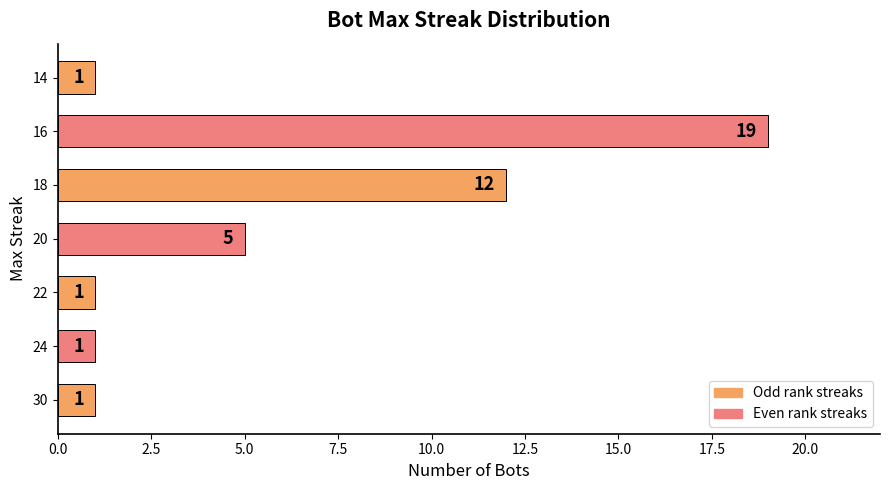

At which label is the value closest to 10?

18